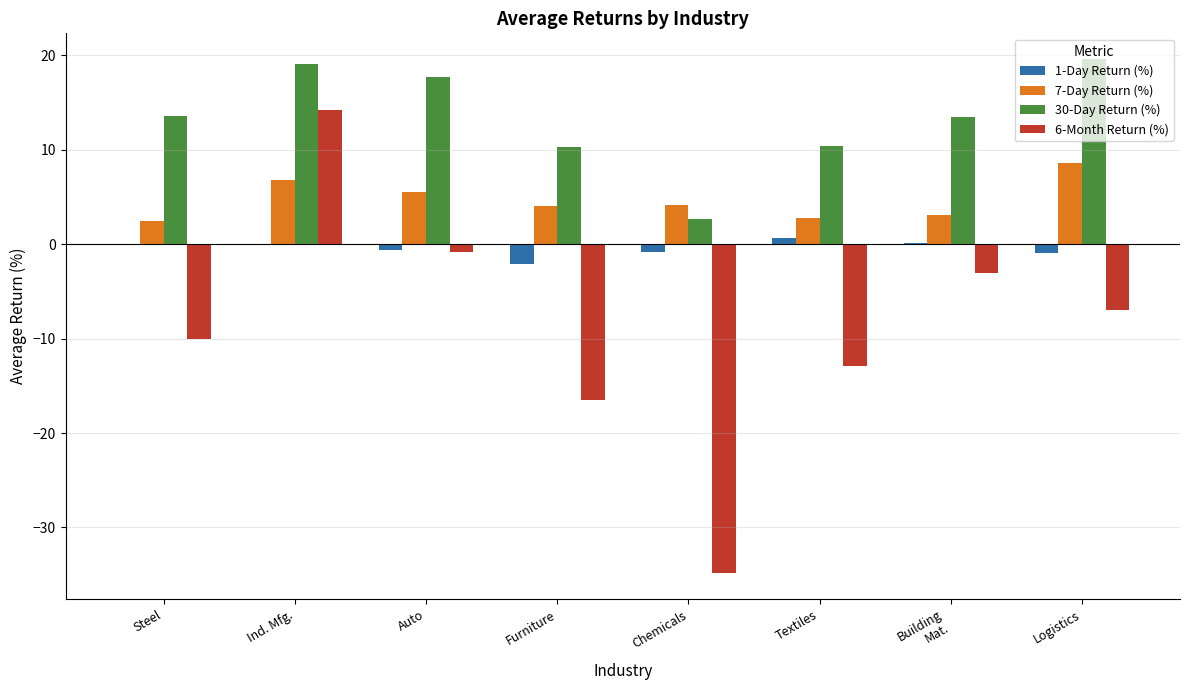

What is the spread (max minus min) of values at Ind. Mfg.?

19.2